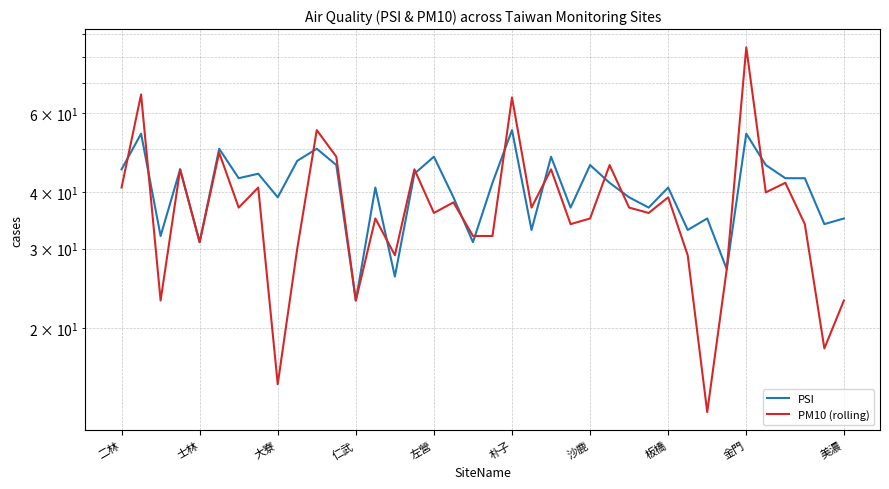

True or false: PM10 (rolling) has a value of 22 at 30.

False